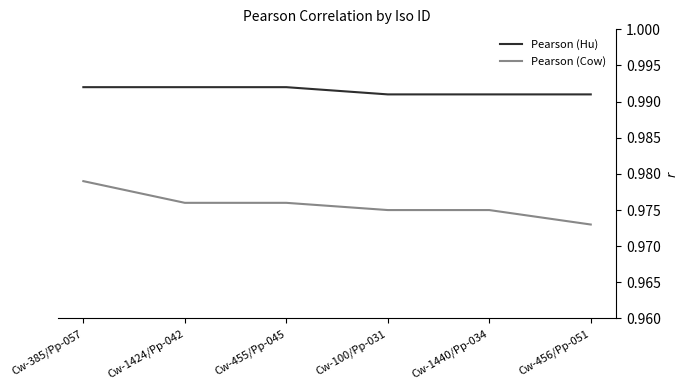

True or false: Pearson (Hu) and Pearson (Cow) intersect in this chart.

False